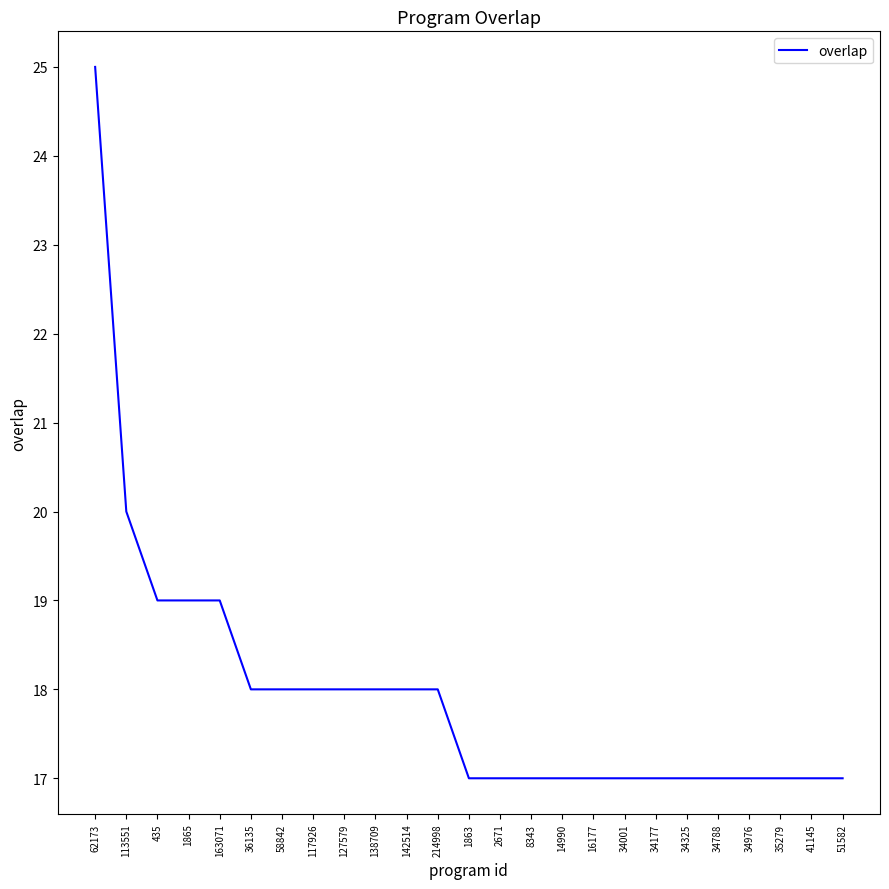

What is the smallest value displayed?

17